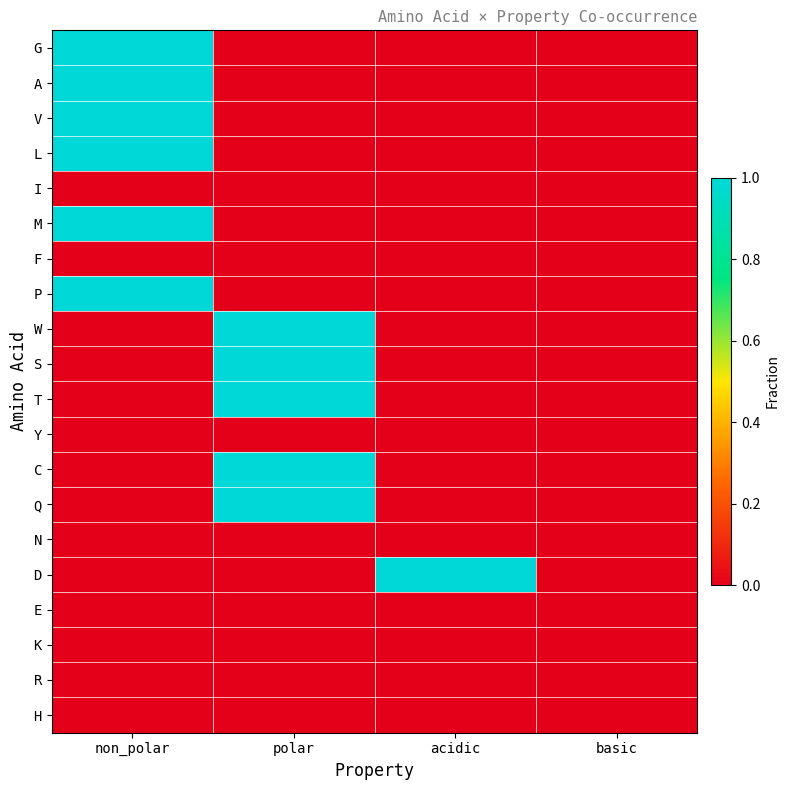

At which category is the sum across all series the highest?

non_polar